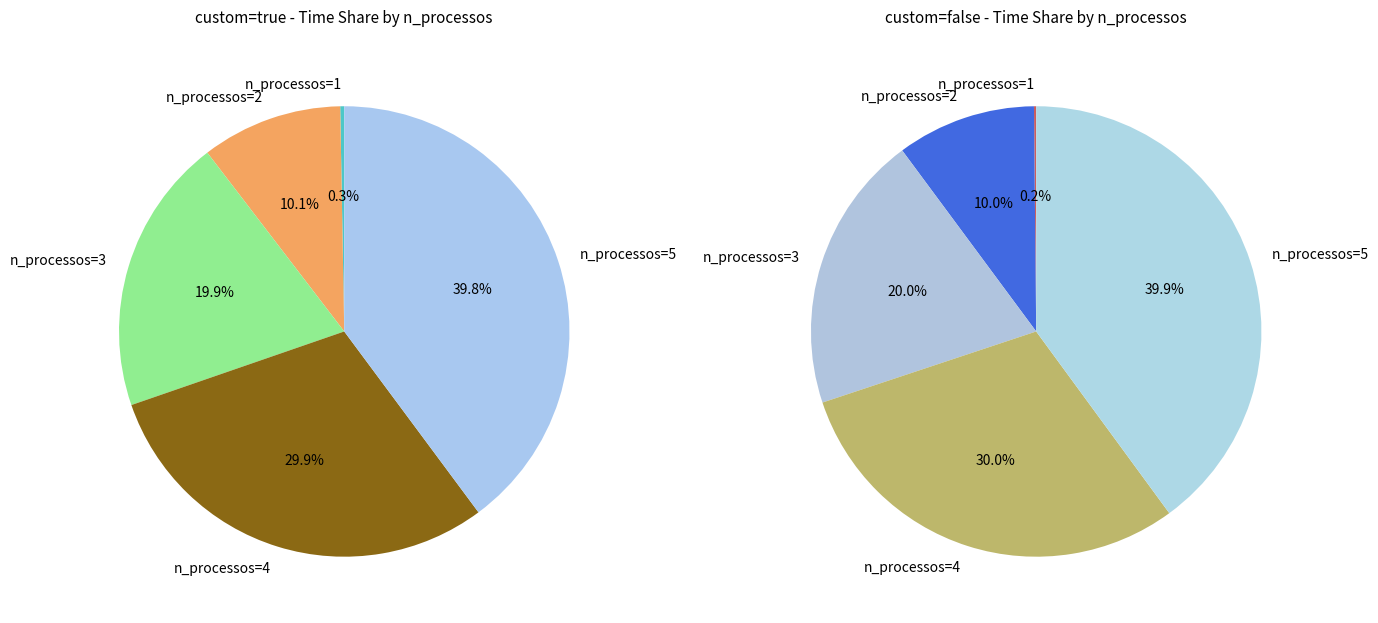

Combined, do 1 and 5 account for over 50%?

No